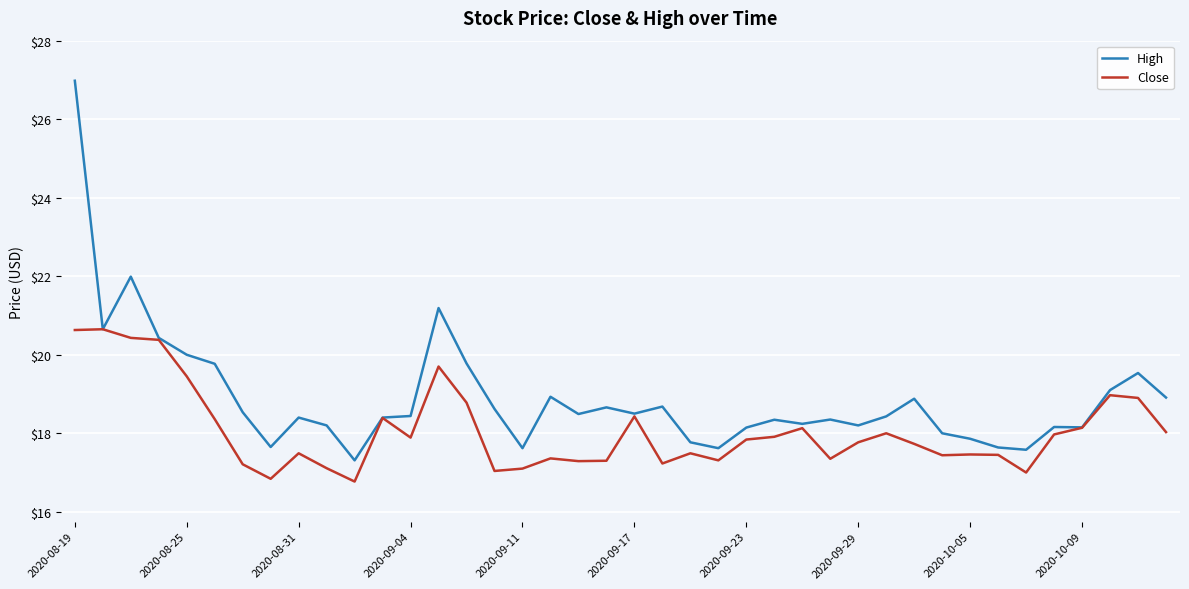

Rank the series by their average value, from lowest to highest.

Close, High